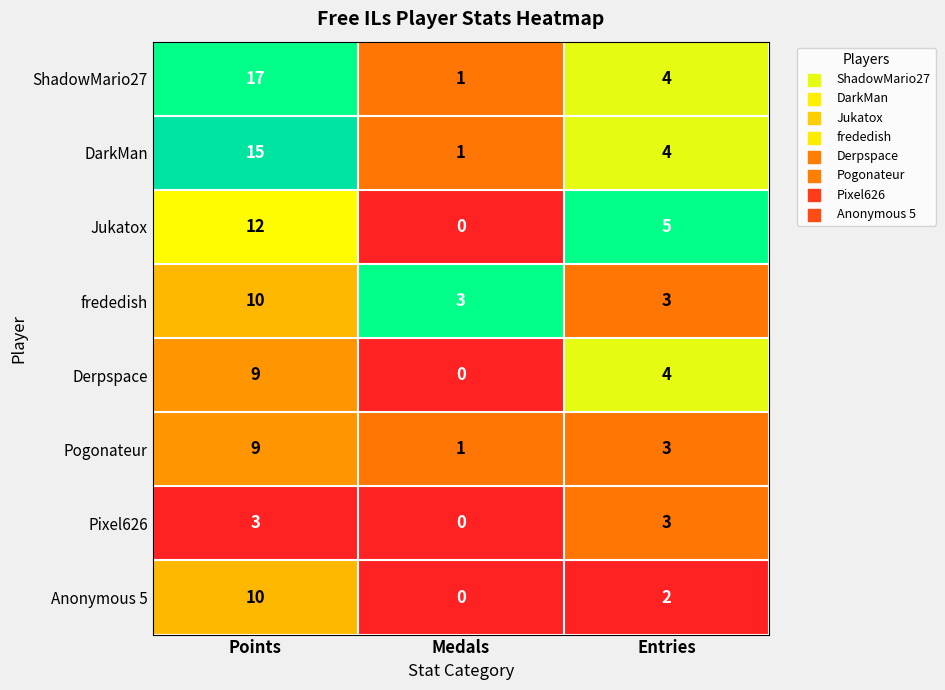

The value of Jukatox at Medals is -6. True or false?

False